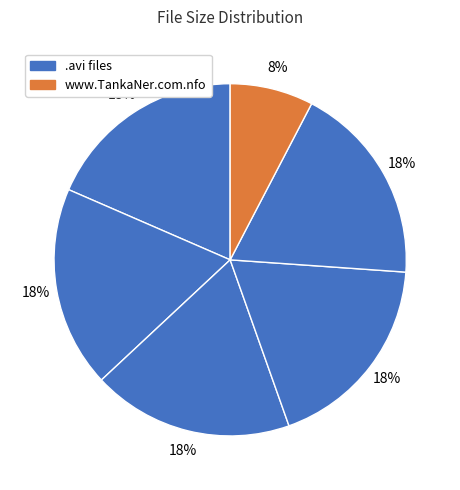

How many segments does this pie chart have?

6